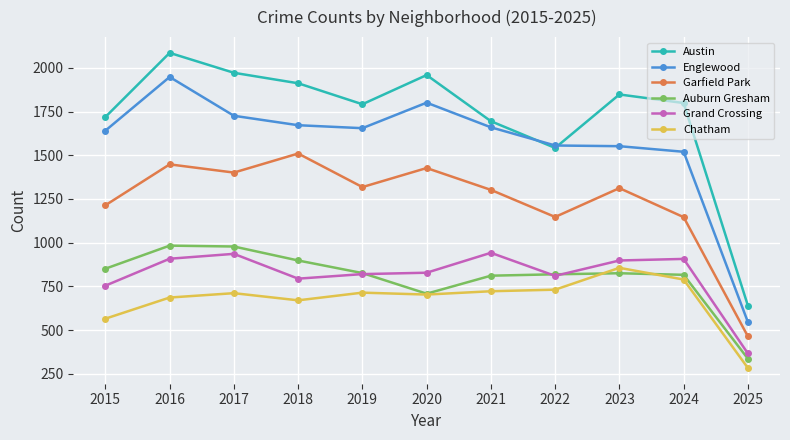

True or false: Auburn Gresham and Garfield Park intersect in this chart.

False